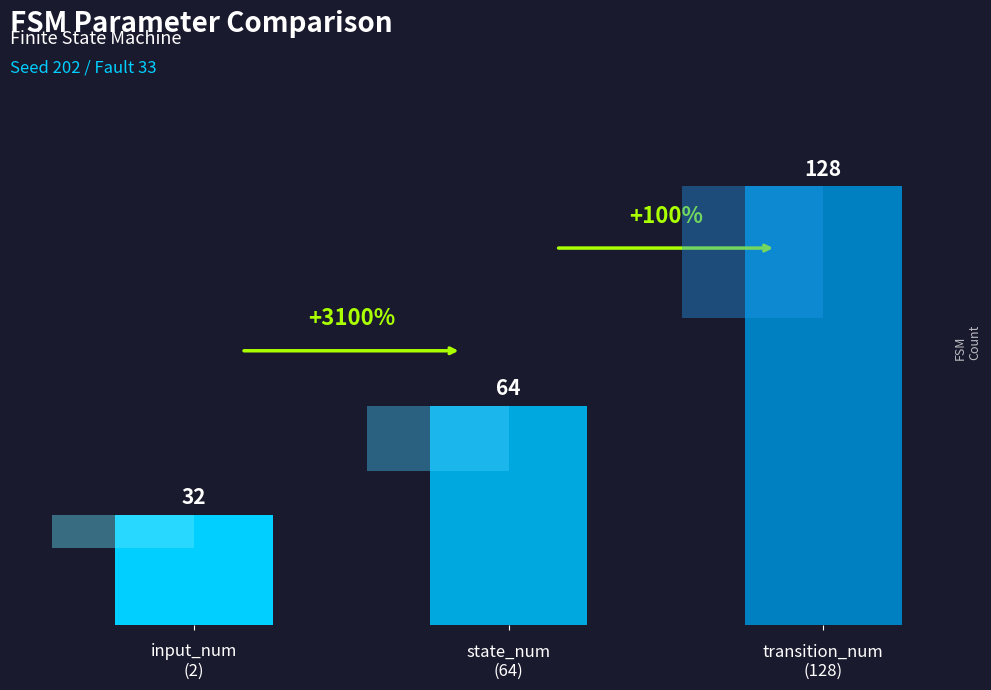

True or false: the data shows 39 at transition_num
(128).

False